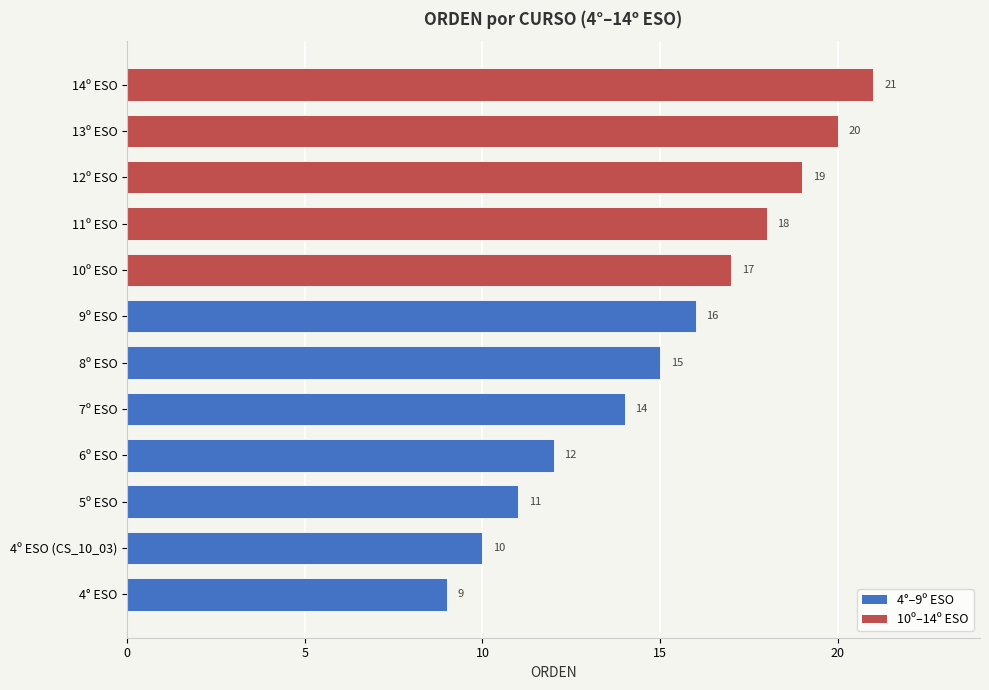

Rank the categories by value from lowest to highest.

4° ESO, 4º ESO (CS_10_03), 5º ESO, 6º ESO, 7º ESO, 8º ESO, 9º ESO, 10º ESO, 11º ESO, 12º ESO, 13º ESO, 14º ESO